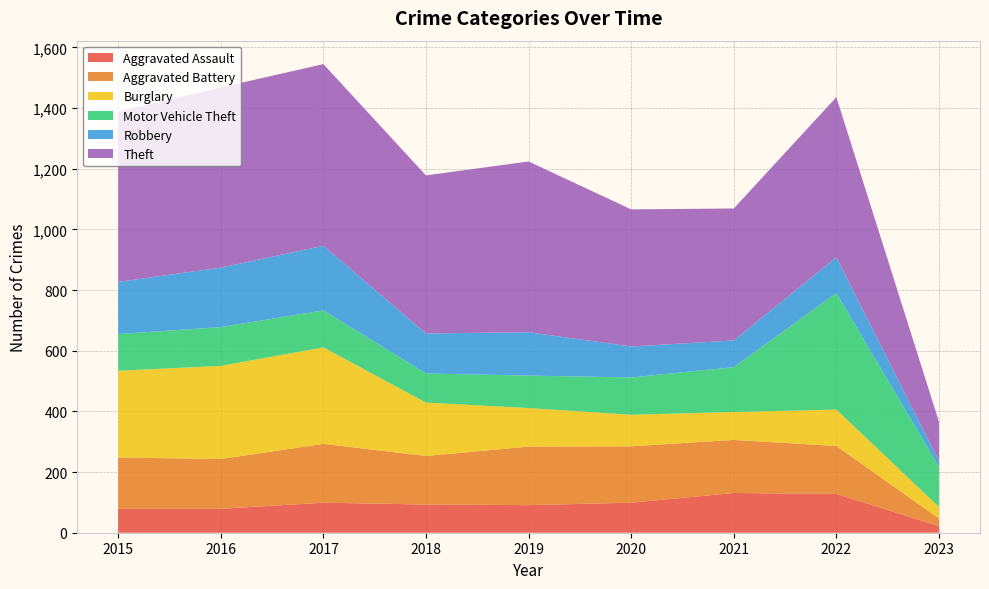

Reading right to left, list all the values displayed in this chart.

Aggravated Assault: 2023=22	2022=128	2021=131	2020=99	2019=91	2018=93	2017=99	2016=79	2015=79
Aggravated Battery: 2023=25	2022=158	2021=175	2020=186	2019=193	2018=160	2017=194	2016=164	2015=169
Burglary: 2023=38	2022=120	2021=92	2020=104	2019=127	2018=176	2017=318	2016=307	2015=286
Motor Vehicle Theft: 2023=132	2022=384	2021=148	2020=123	2019=107	2018=96	2017=122	2016=128	2015=121
Robbery: 2023=20	2022=118	2021=88	2020=102	2019=143	2018=132	2017=213	2016=196	2015=172
Theft: 2023=129	2022=528	2021=435	2020=452	2019=563	2018=521	2017=599	2016=594	2015=561